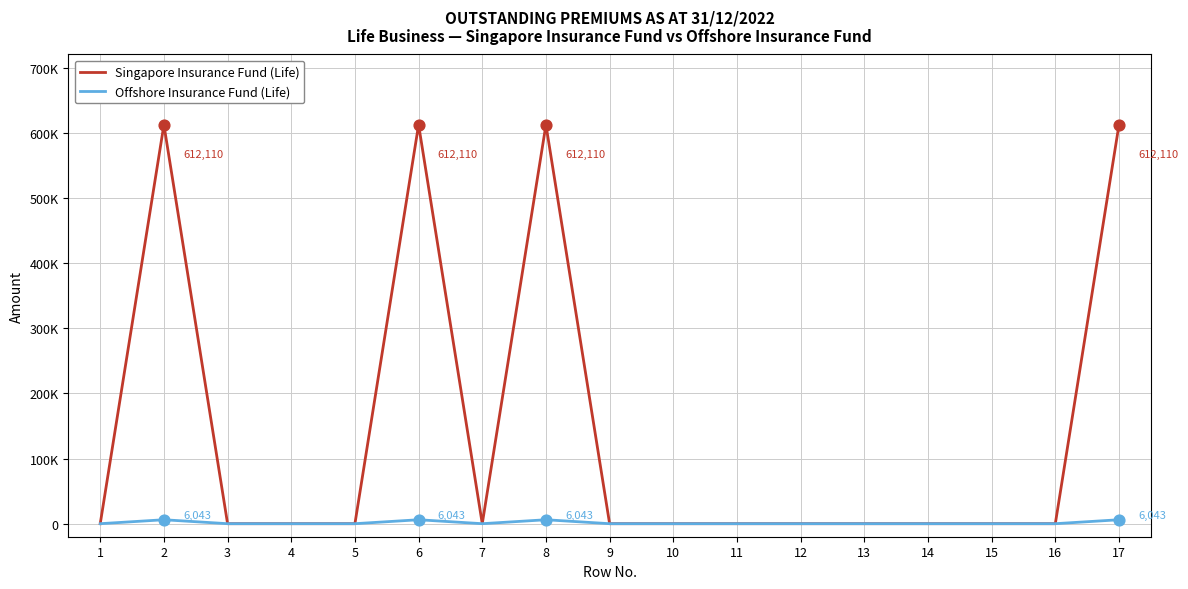

Does the chart have visible grid lines?

Yes